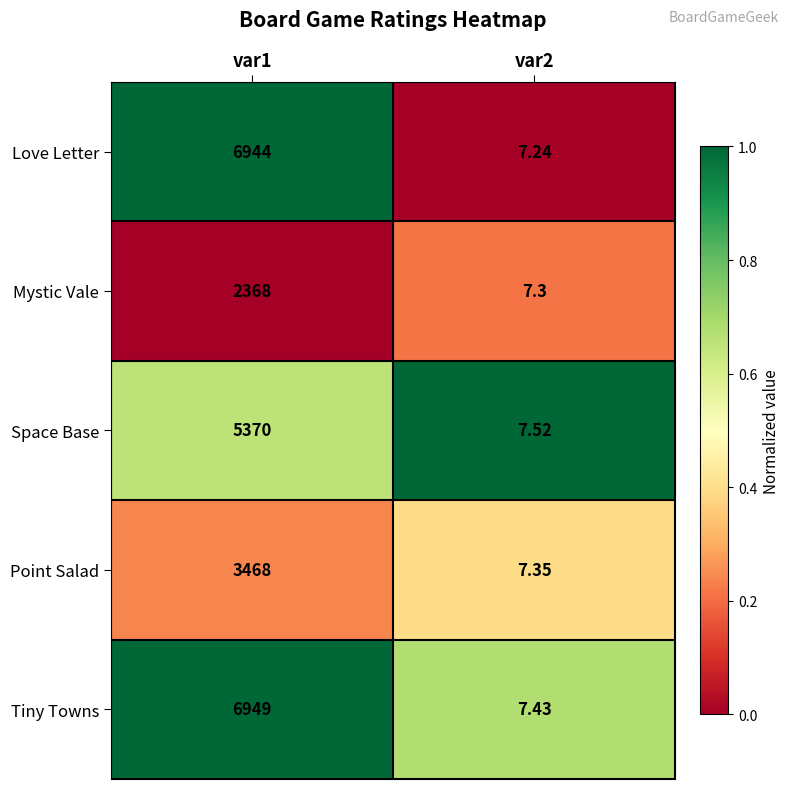

Which series has the largest total across all categories?

Tiny Towns